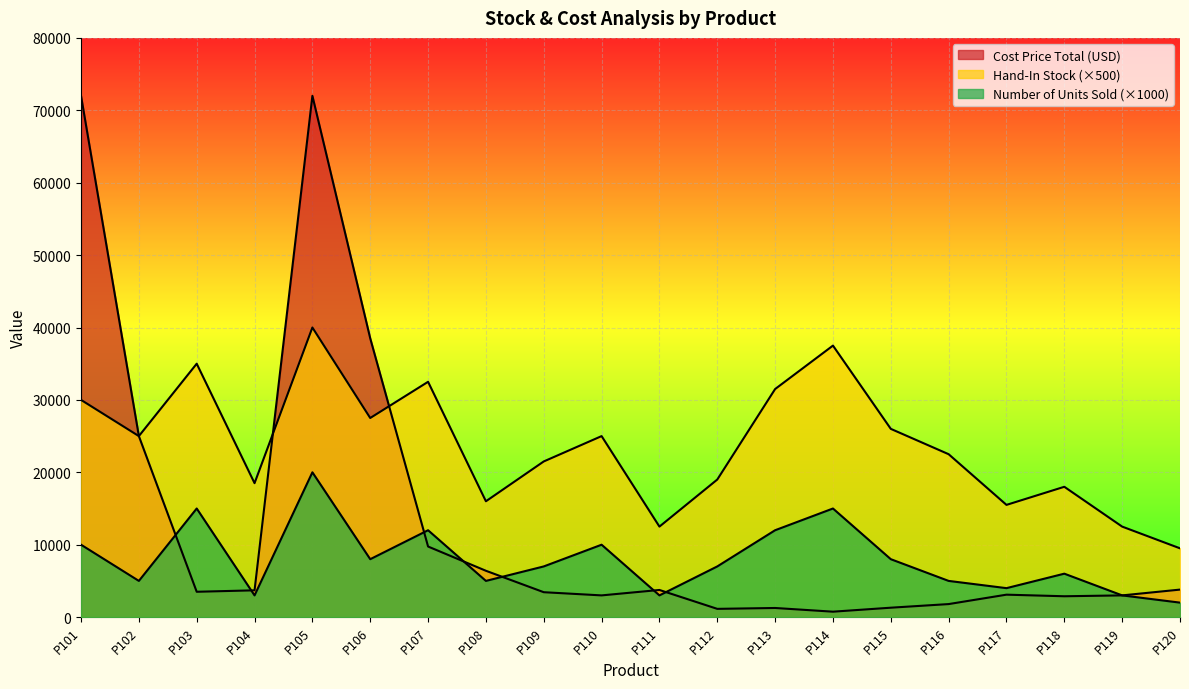

Between P110 and P113, which series saw the biggest shift?

Hand-In Stock